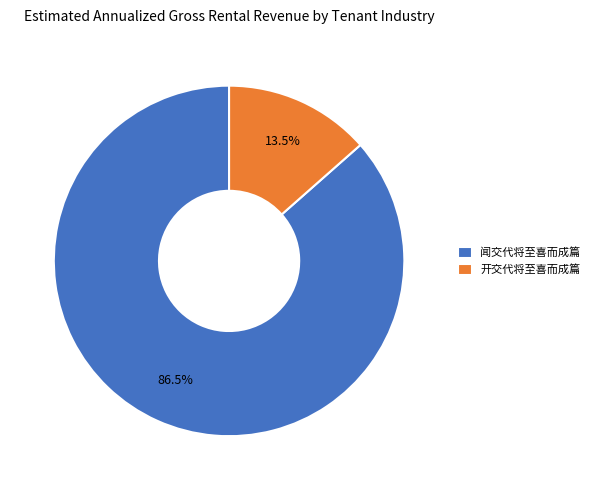

True or false: 闻交代将至喜而成篇 accounts for 99% of the total.

False